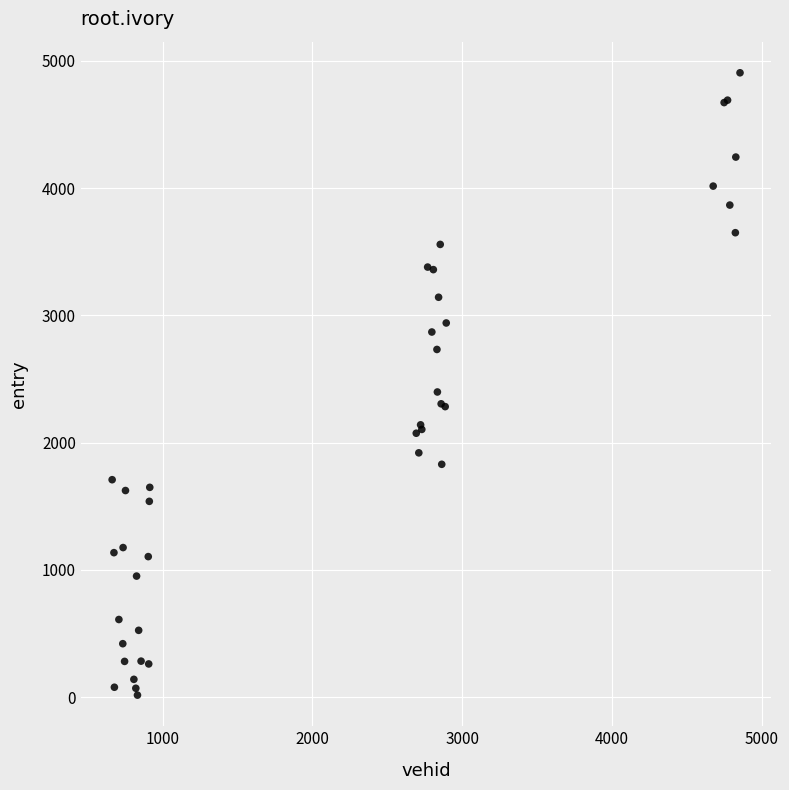

What Y value in the scatter plot is closest to 2461?

2398